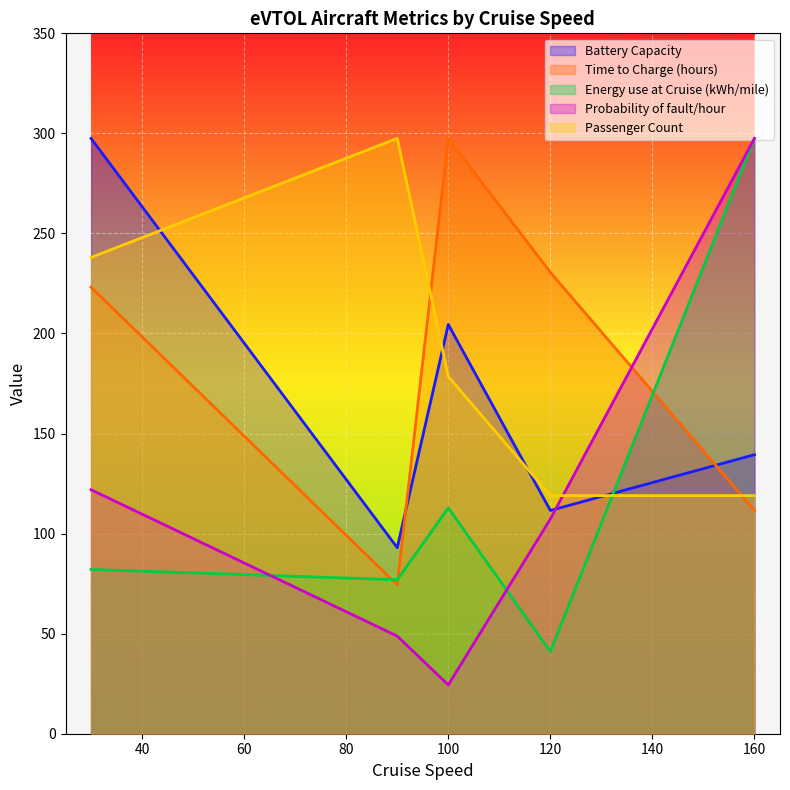

Is it true that Probability of fault/hour equals 197.1 at 160?

False